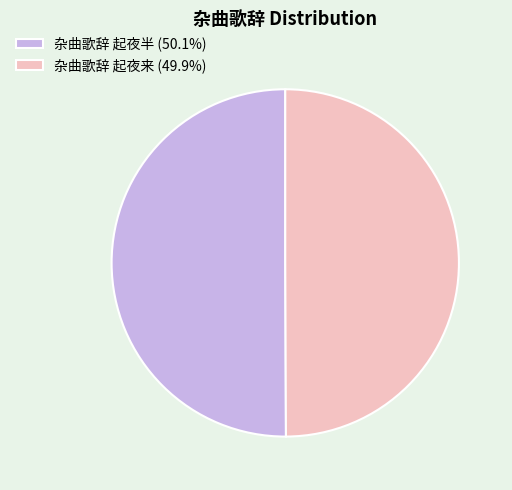

Is the sum of 杂曲歌辞 起夜半 (50.1%) and 杂曲歌辞 起夜来 (49.9%) greater than half?

Yes